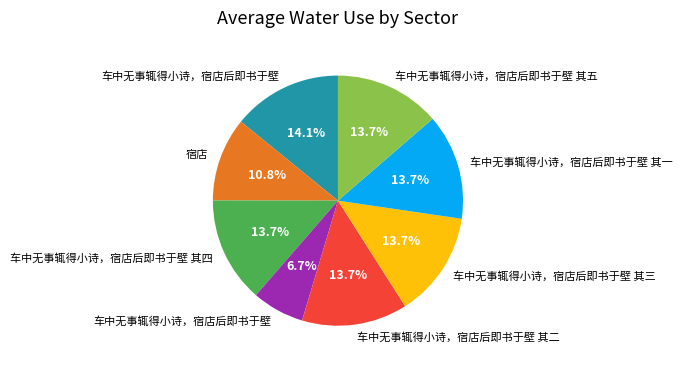

Is there a majority slice in this chart?

No